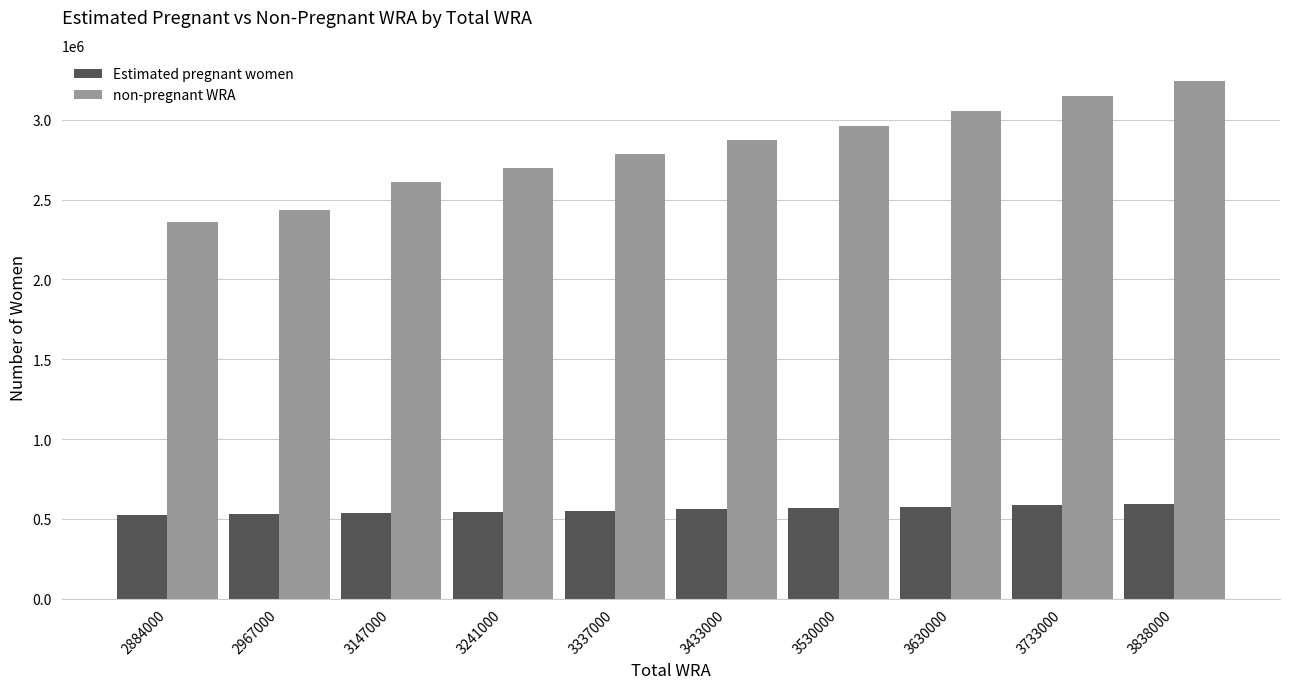

Which series has the largest range (max minus min)?

non-pregnant WRA